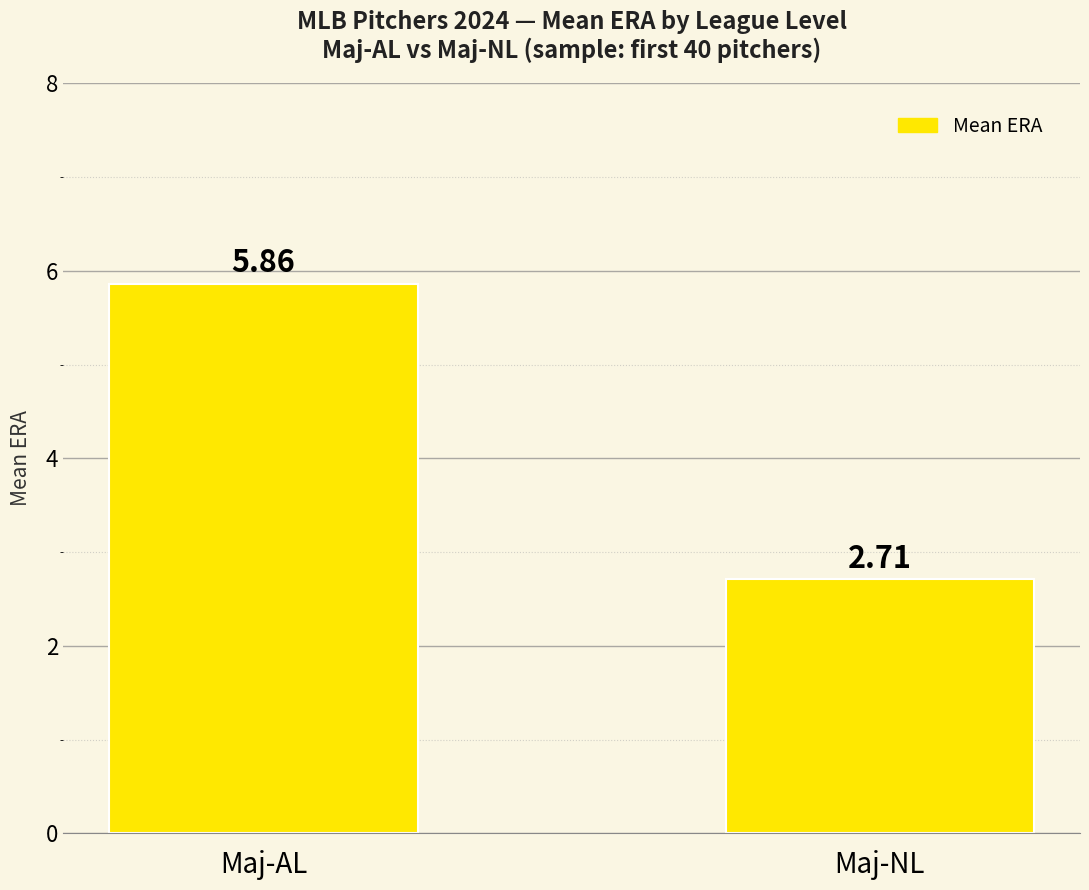

What is the ratio of the value at Maj-AL to the value at Maj-NL?

2.2